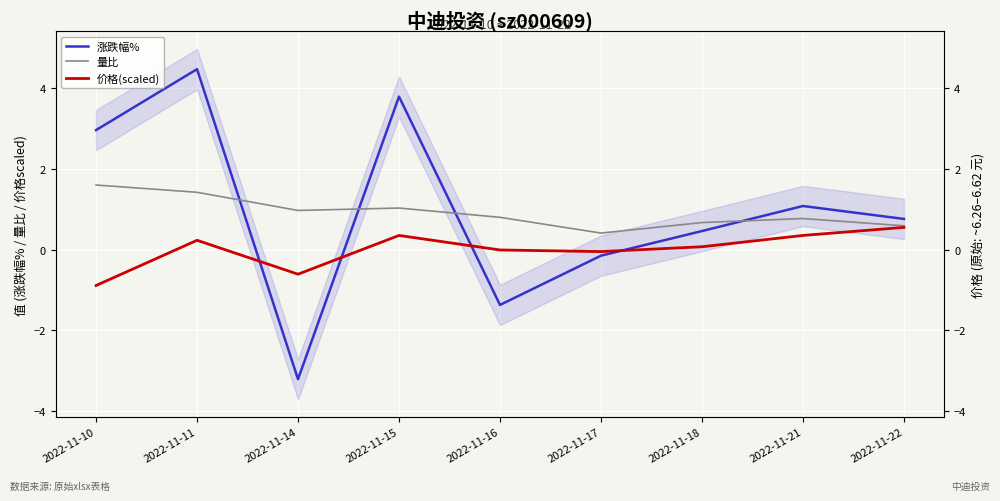

At how many categories does at least one series exceed 0?

9